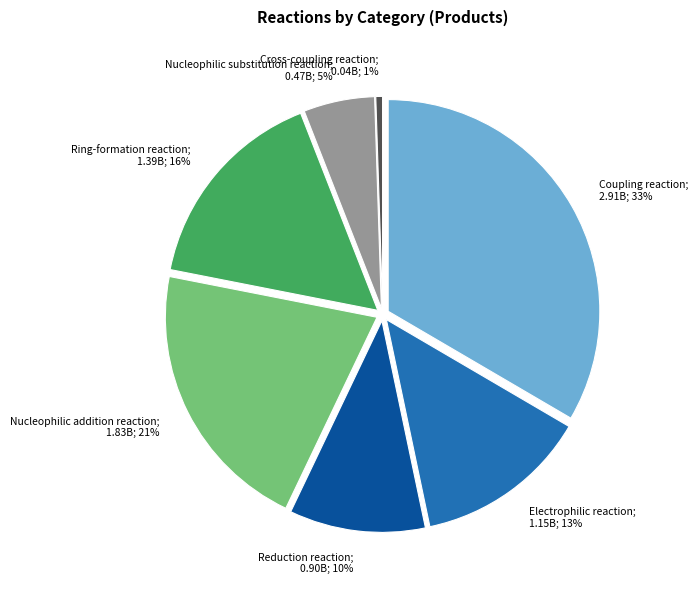

Does Reduction reaction account for over 50% of the chart?

No